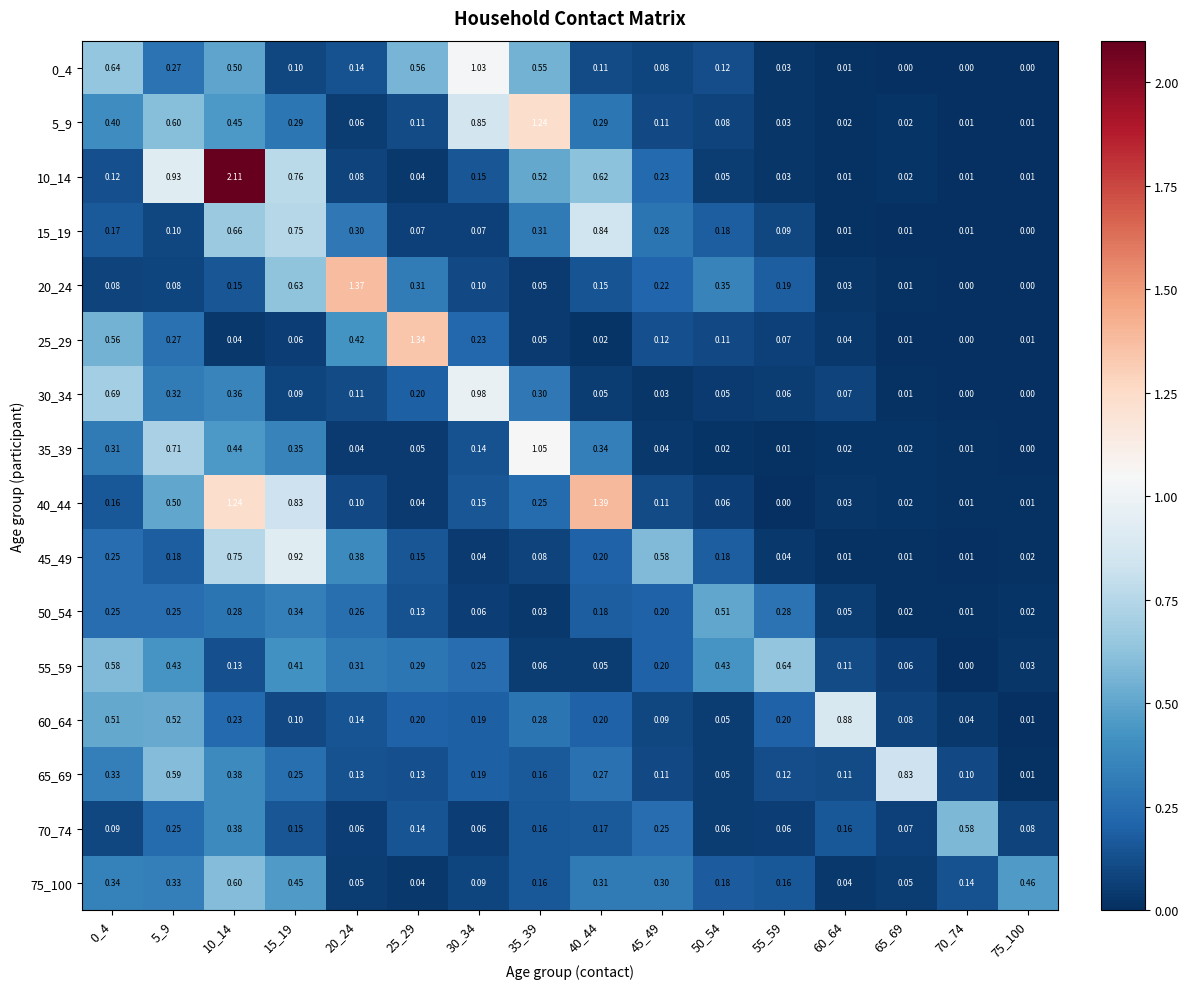

Is the value of 70_74 at 20_24 greater than the value of 10_14 at 70_74?

Yes